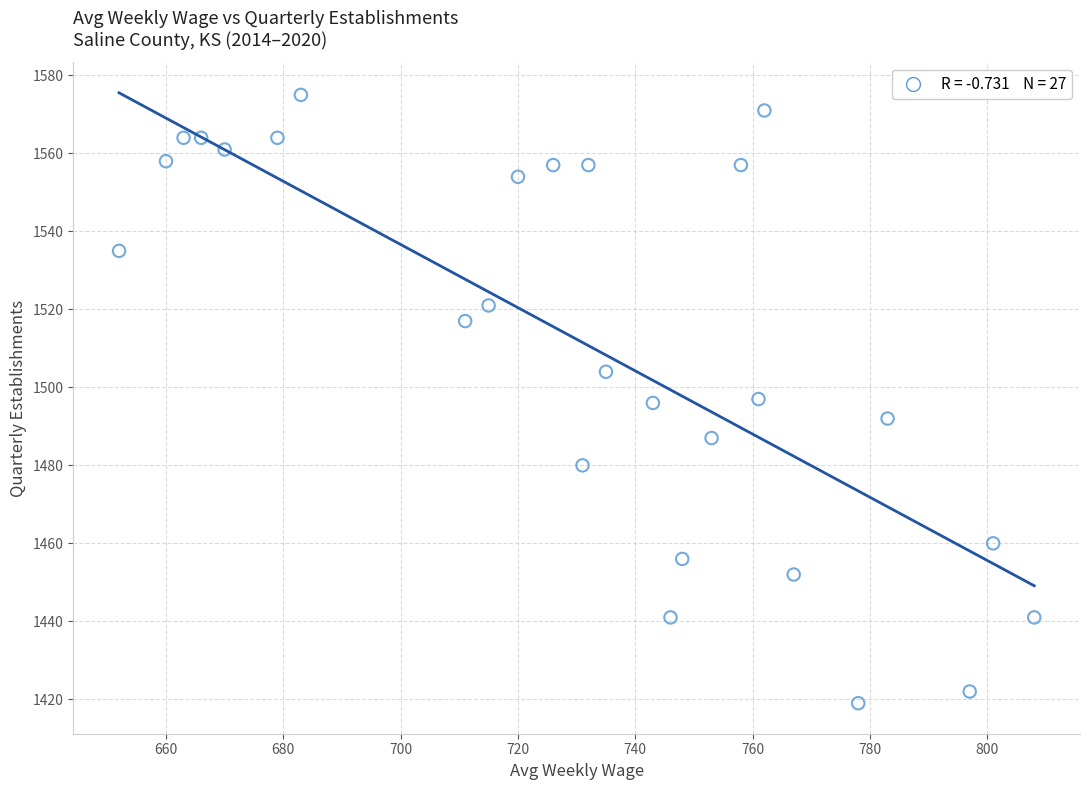

What is the range of X values (max minus min)?

156